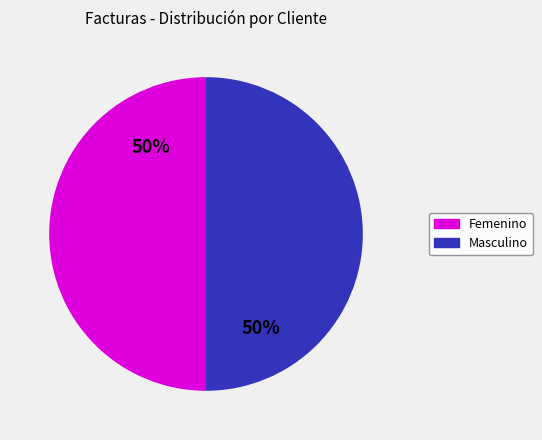

To the nearest percent, what is the average slice percentage?

50%